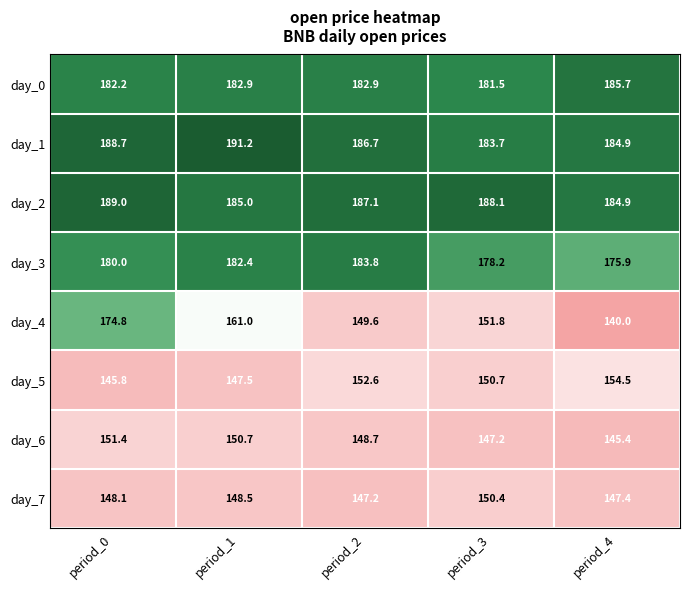

Where does the day_7 series first go above 148?

period_0